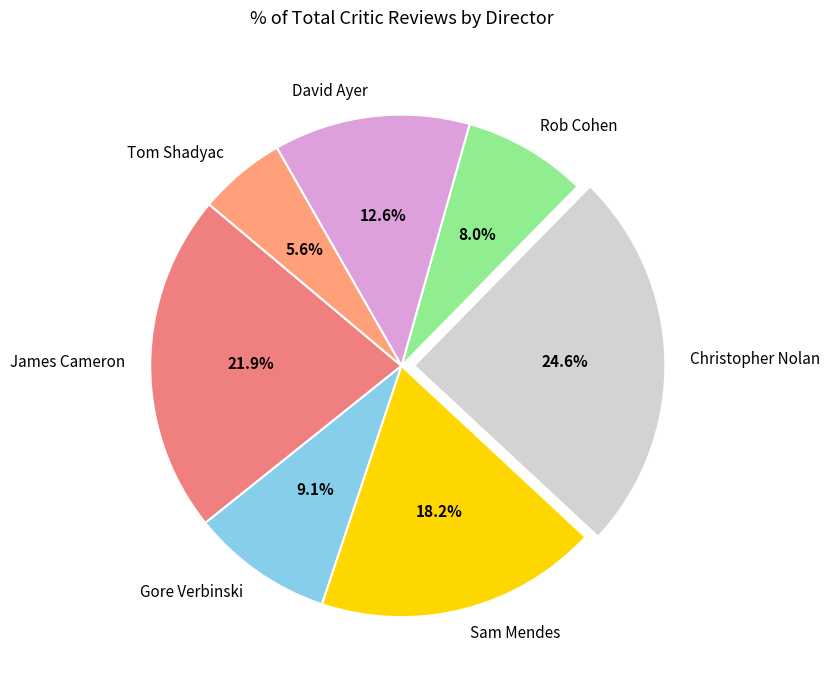

Does any single category account for the majority?

No